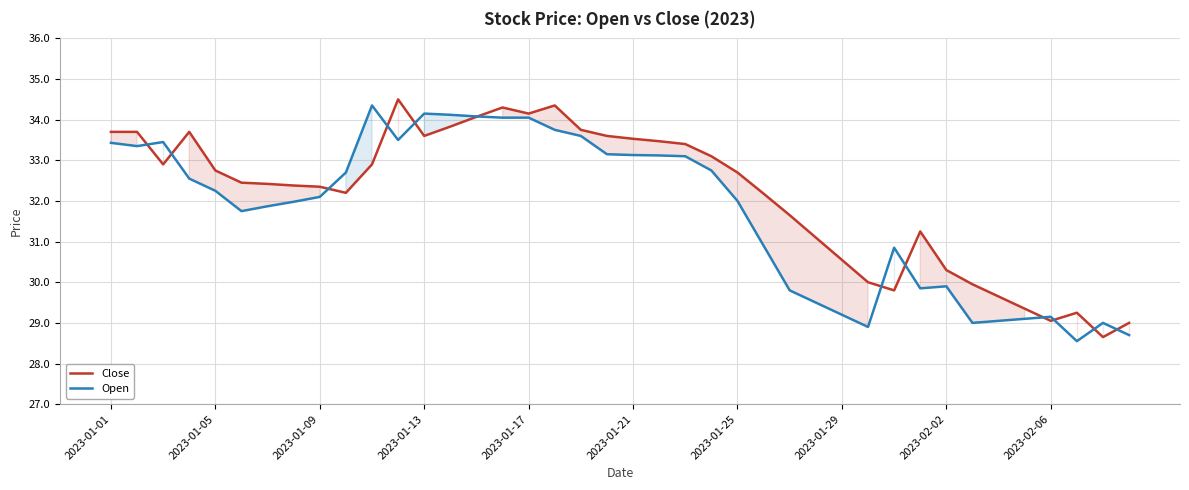

What are all the series names shown in the legend?

Close, Open